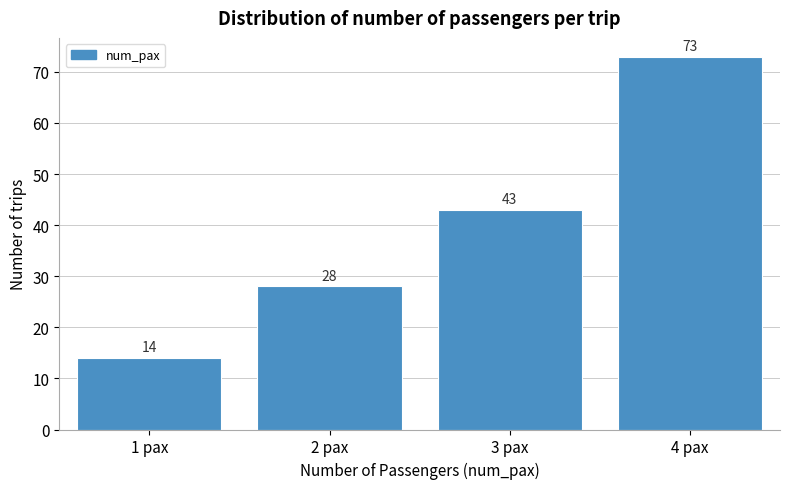

Reading left to right, list every bar in this chart as the range it spans on the x-axis followed by its height.

0.5 to 1.5: 14
1.5 to 2.5: 28
2.5 to 3.5: 43
3.5 to 4.5: 73